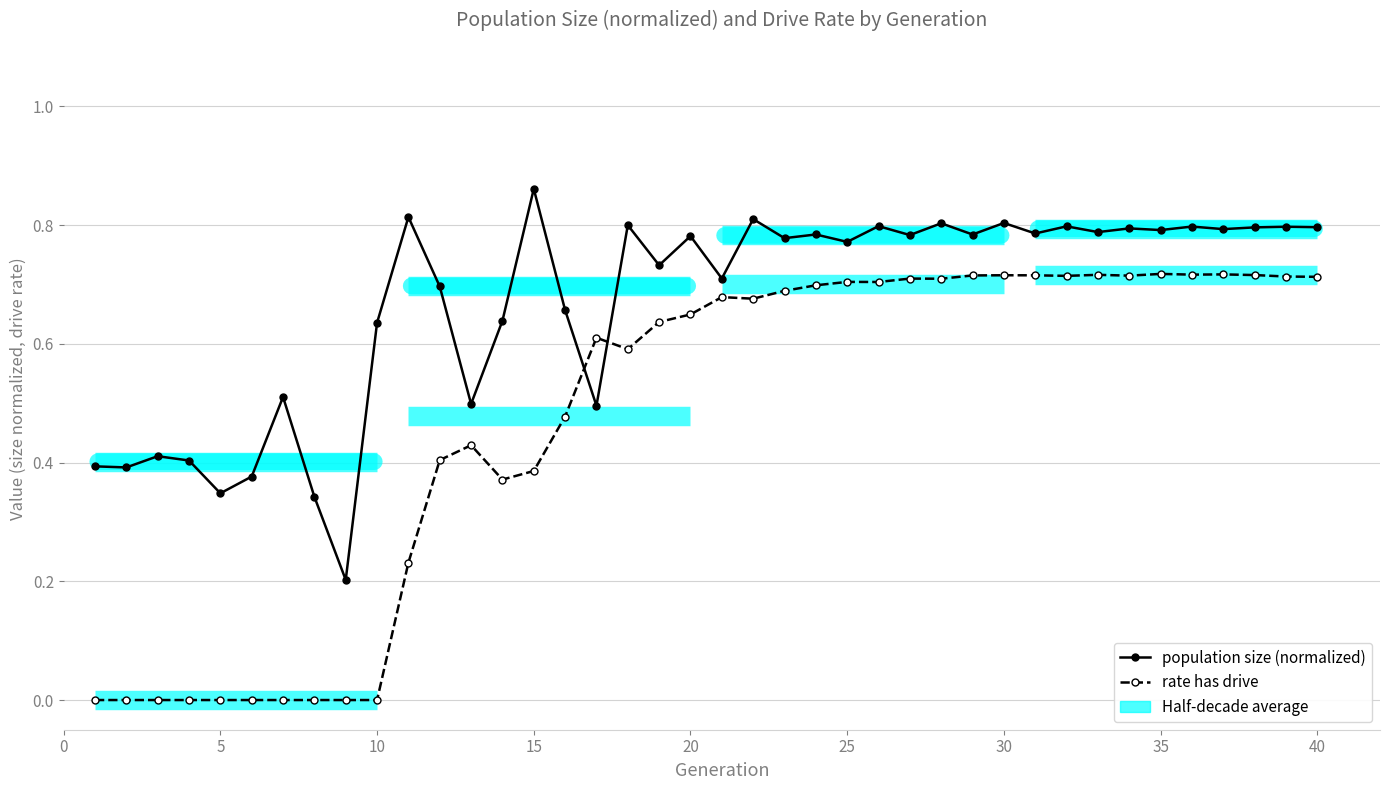

Which series has the largest total across all categories?

population size (normalized)